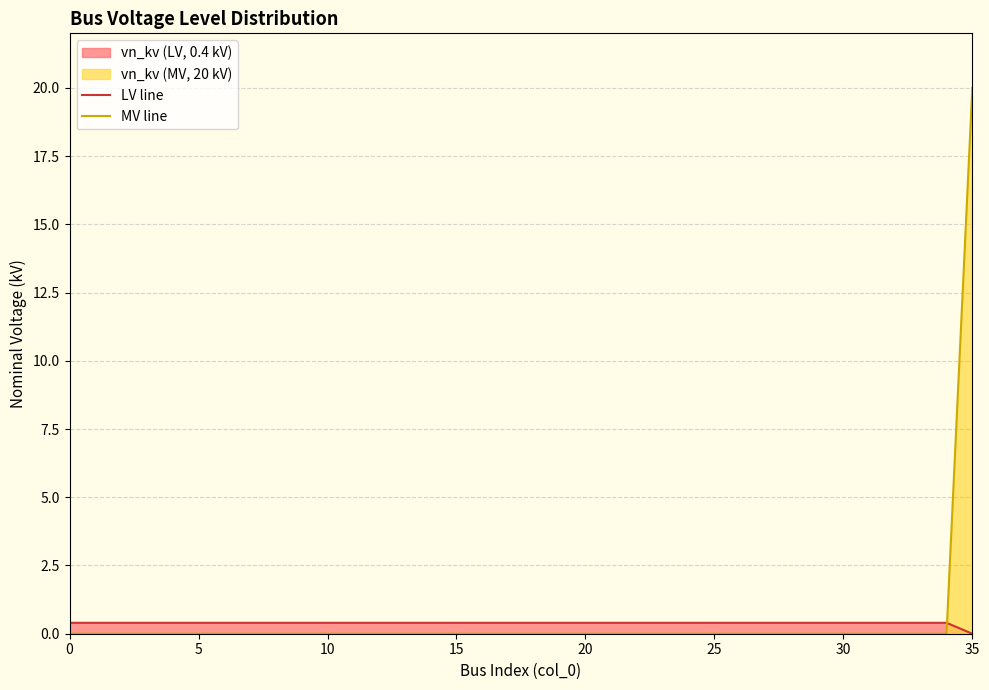

True or false: LV line and MV line cross at least once.

True